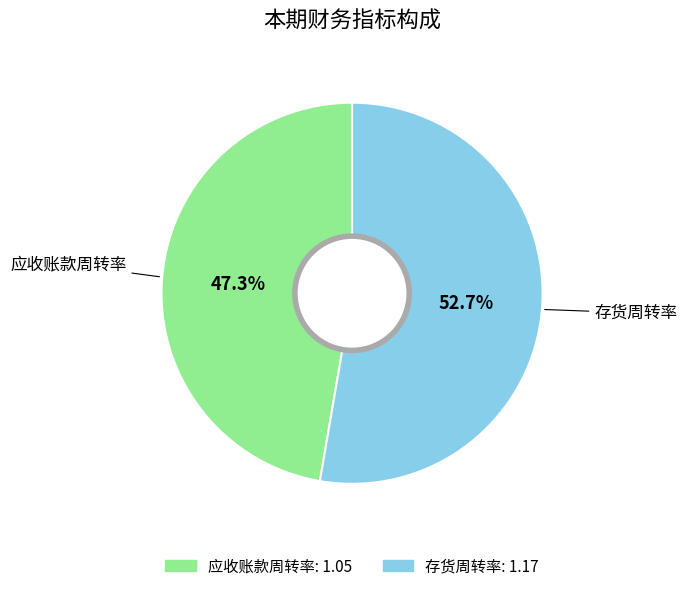

What percentage do 存货周转率 and 应收账款周转率 together represent?

100.0%